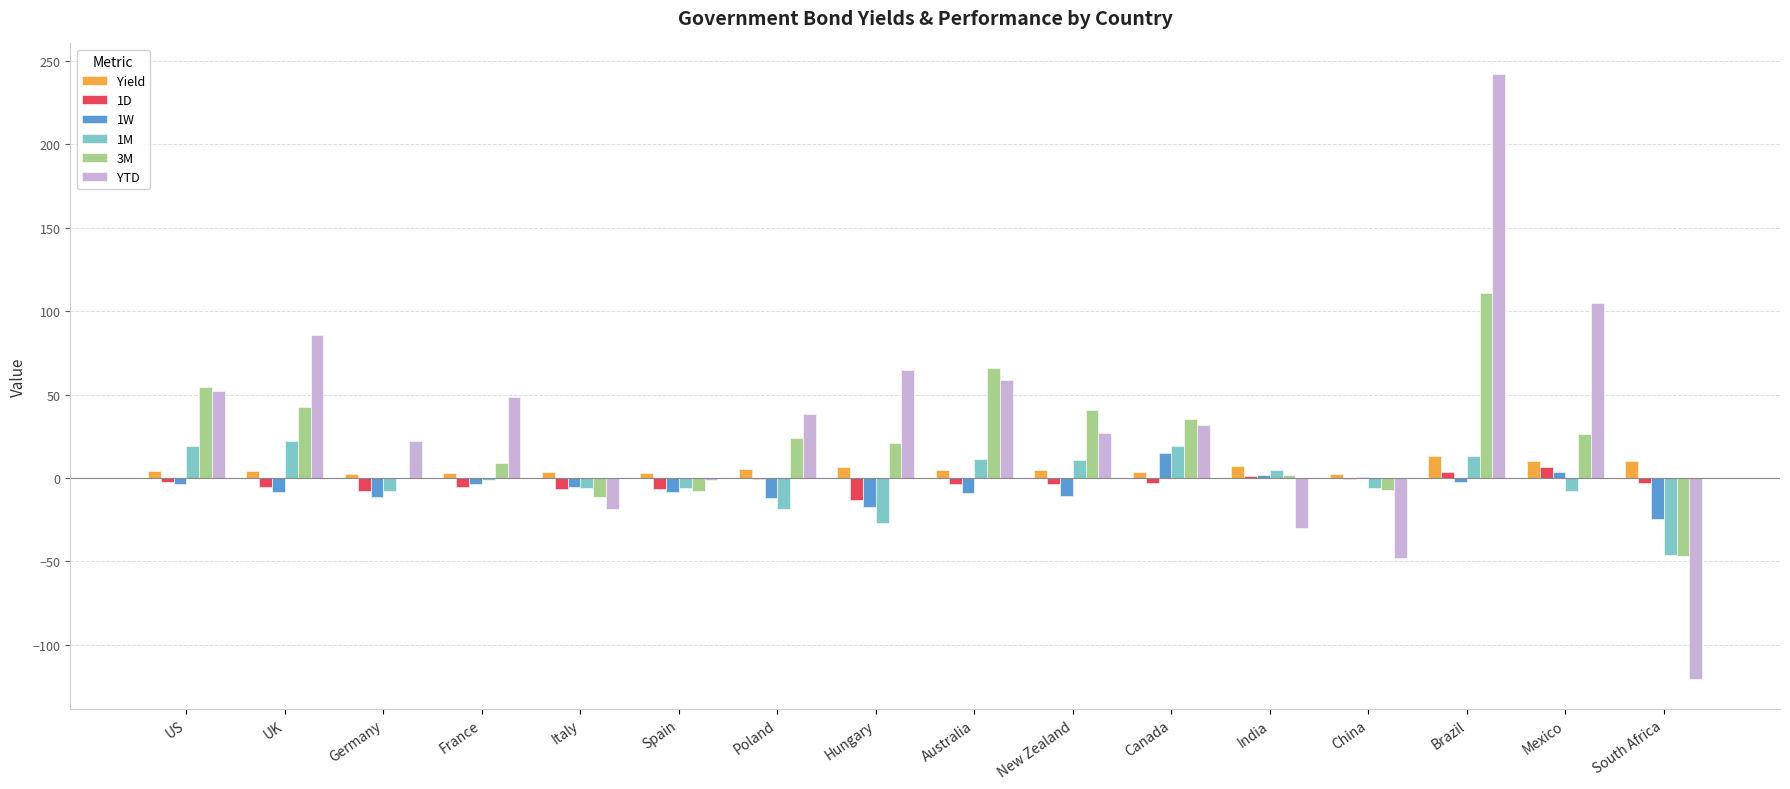

What is the sum of all 1D values?

-51.1